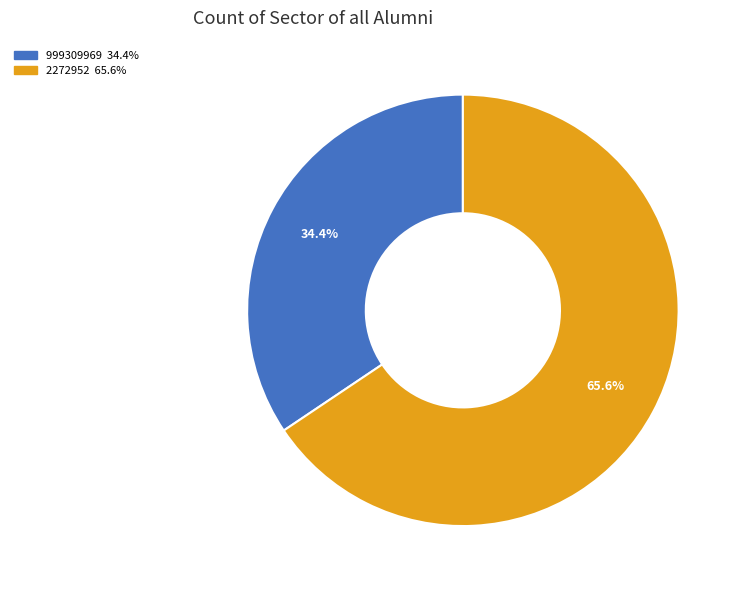

Which category has the smallest portion of the pie?

999309969